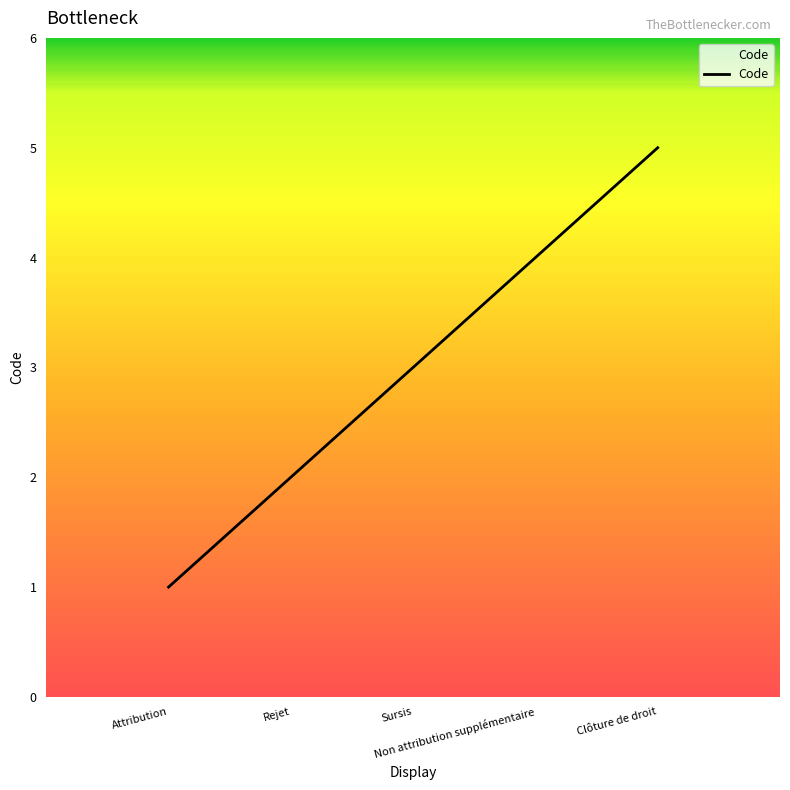

True or false: the data shows 1 at Attribution.

True